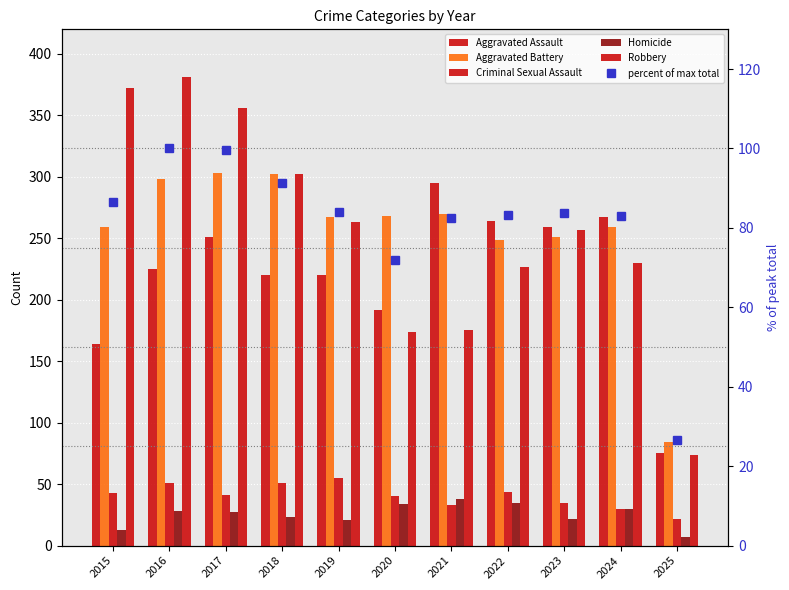

Reading right to left, extract all data points from this chart.

Aggravated Assault: 75.0	267.0	259.0	264.0	295.0	192.0	220.0	220.0	251.0	225.0	164.0
Aggravated Battery: 84.0	259.0	251.0	249.0	270.0	268.0	267.0	302.0	303.0	298.0	259.0
Criminal Sexual Assault: 22.0	30.0	35.0	44.0	33.0	40.0	55.0	51.0	41.0	51.0	43.0
Homicide: 7.0	30.0	22.0	35.0	38.0	34.0	21.0	23.0	27.0	28.0	13.0
Robbery: 74.0	230.0	257.0	227.0	175.0	174.0	263.0	302.0	356.0	381.0	372.0
percent of max total: 26.7	83.0	83.8	83.3	82.5	72.0	84.0	91.4	99.5	100.0	86.6